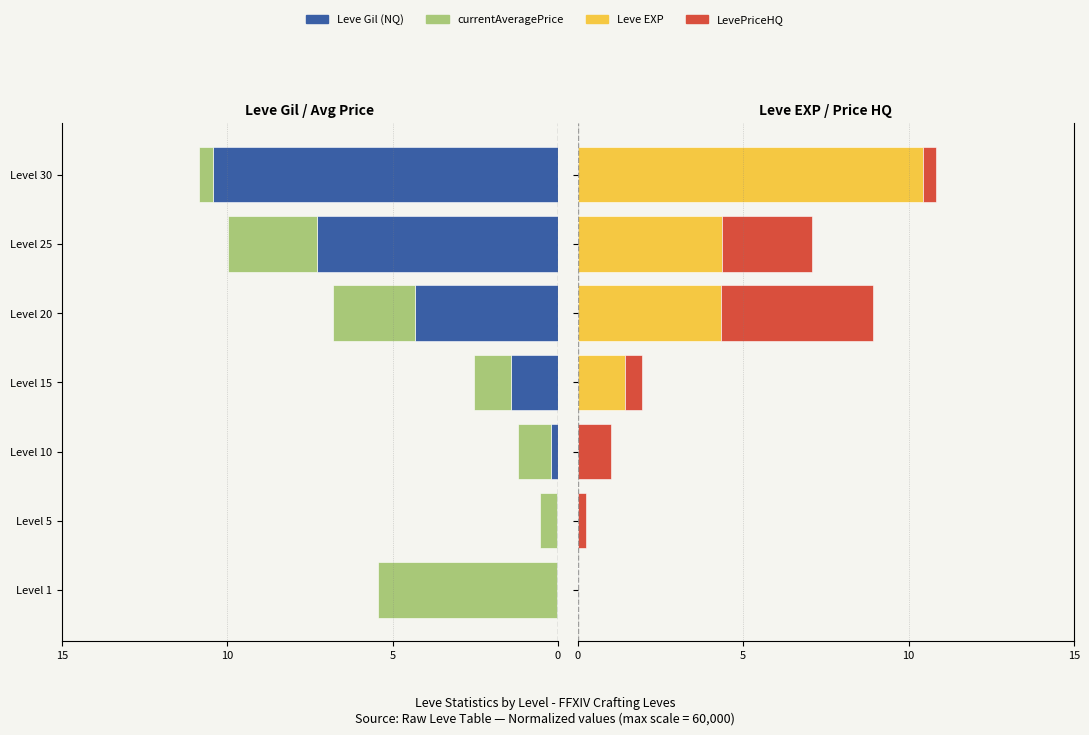

Does the chart contain stacked bars?

No